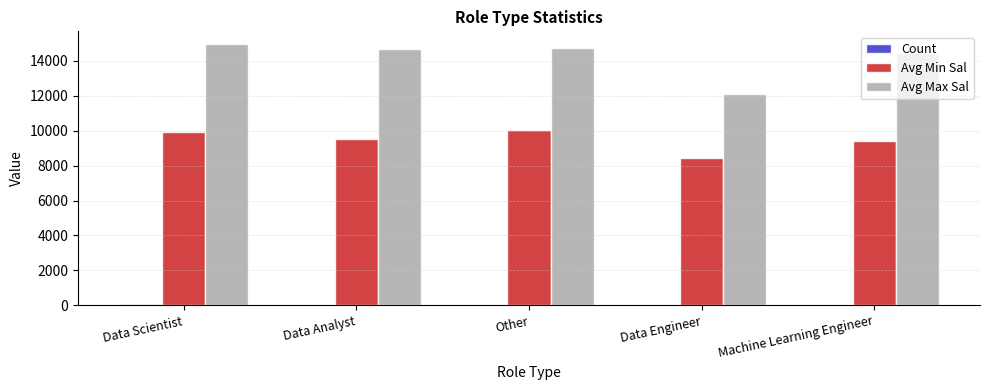

How many values in the Avg Max Sal series exceed 14687?

3